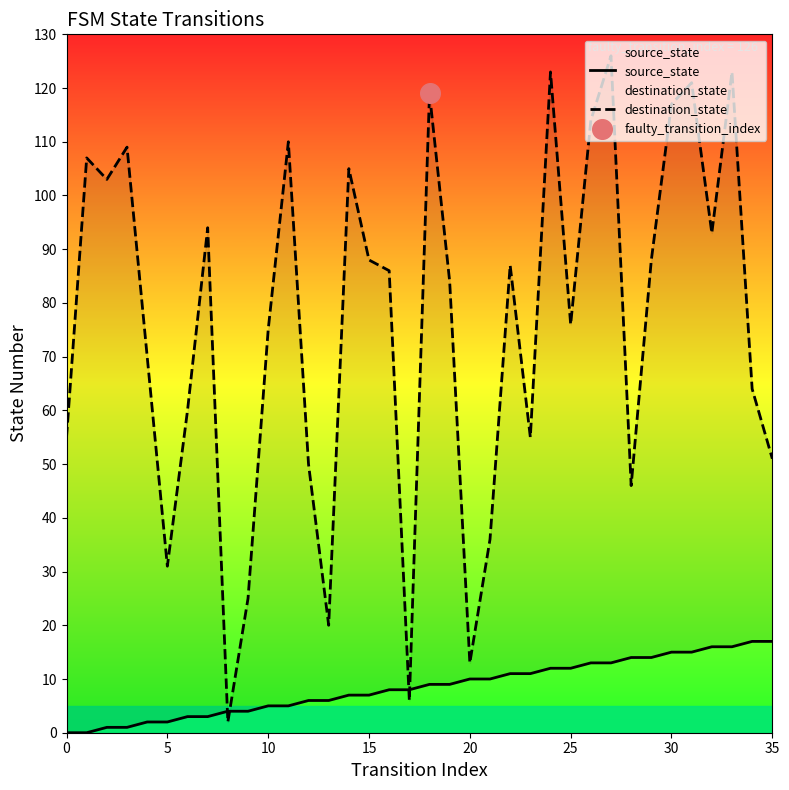

Which series reaches the minimum Y coordinate?

source_state